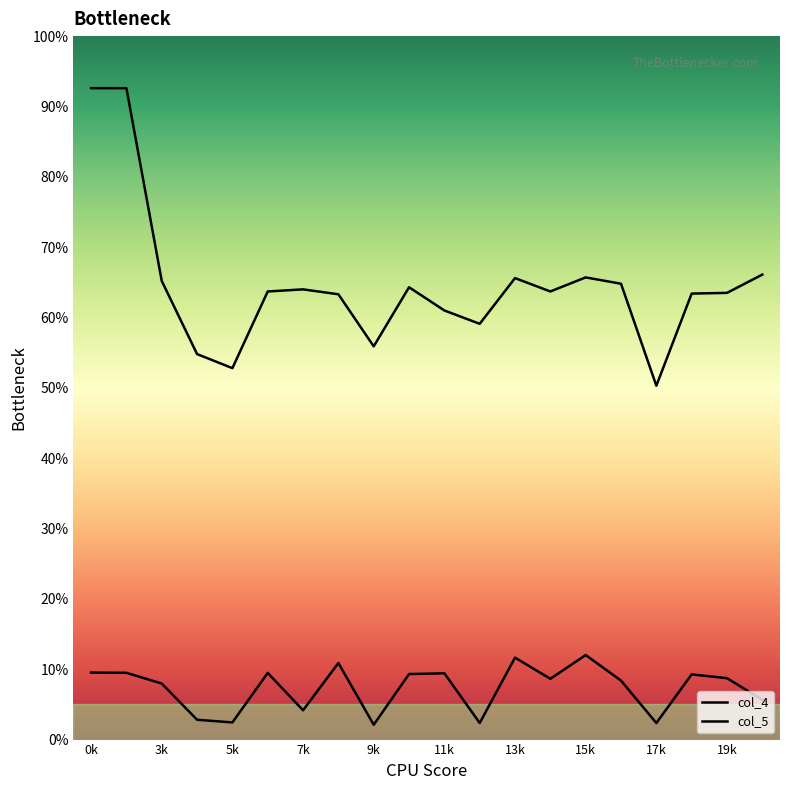

True or false: col_4 and col_5 intersect in this chart.

False